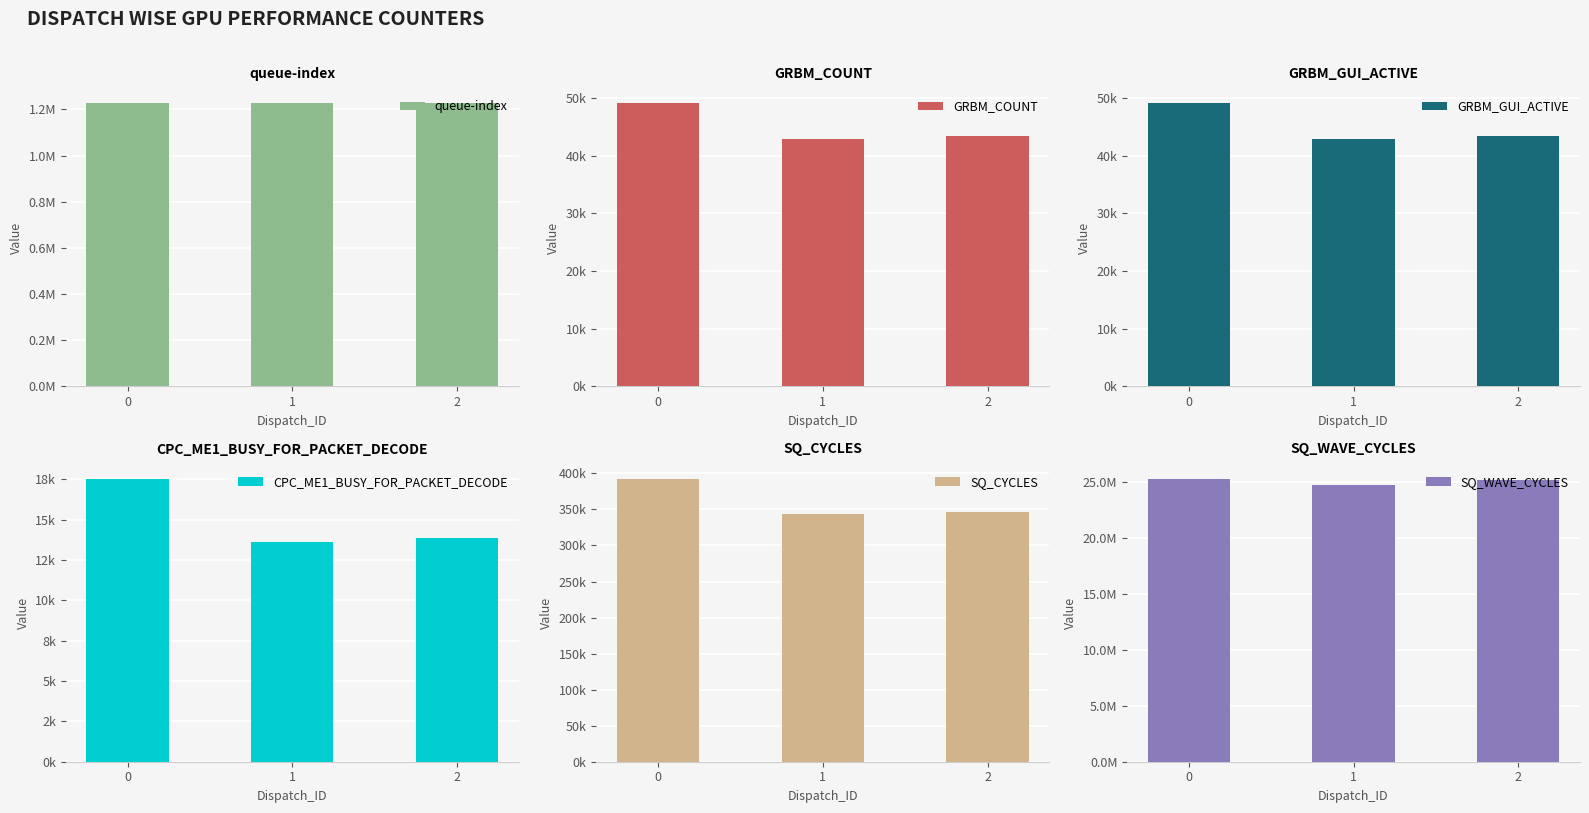

What is the value of the GRBM_GUI_ACTIVE bar at the 3rd from the left?

43314